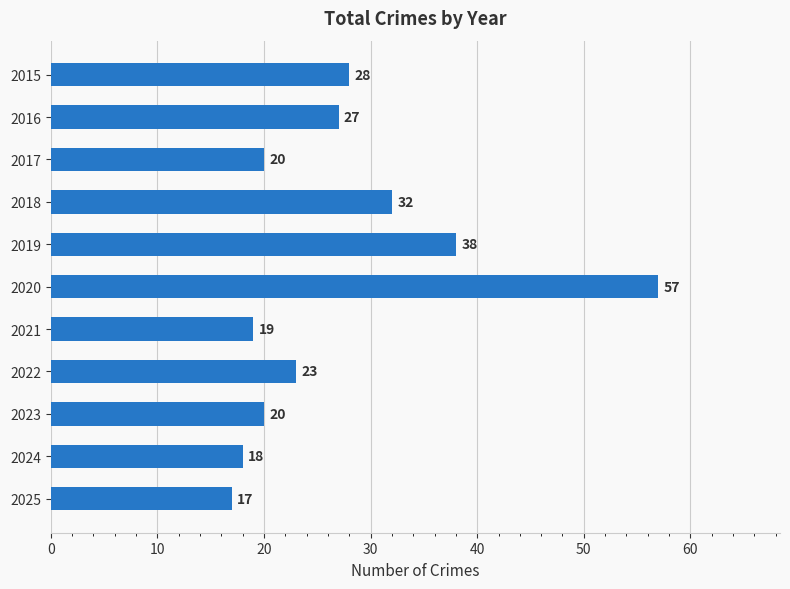

What is the value of the 5th bar from the top?

38